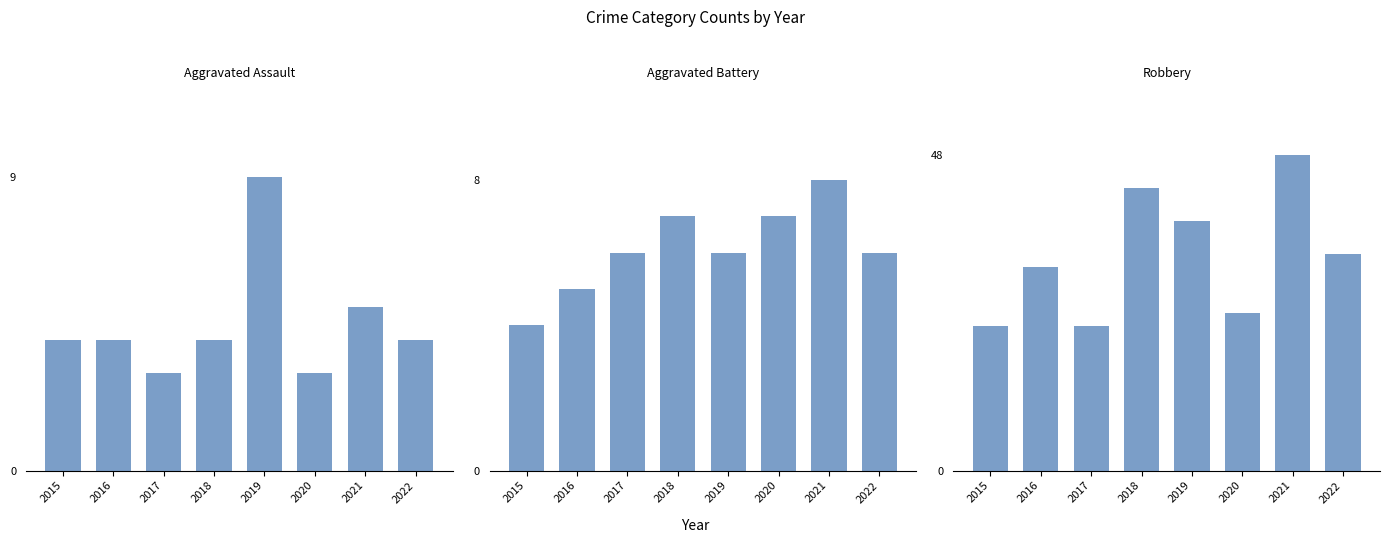

What is the value of the Aggravated Battery bar at the 5th from the left?

6